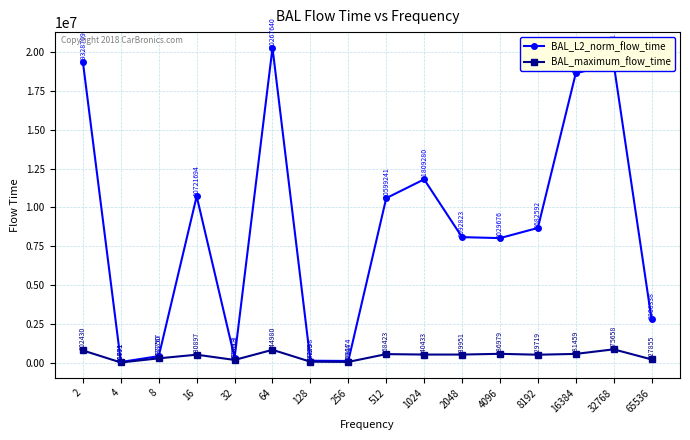

True or false: BAL_maximum_flow_time and BAL_L2_norm_flow_time cross at least once.

False